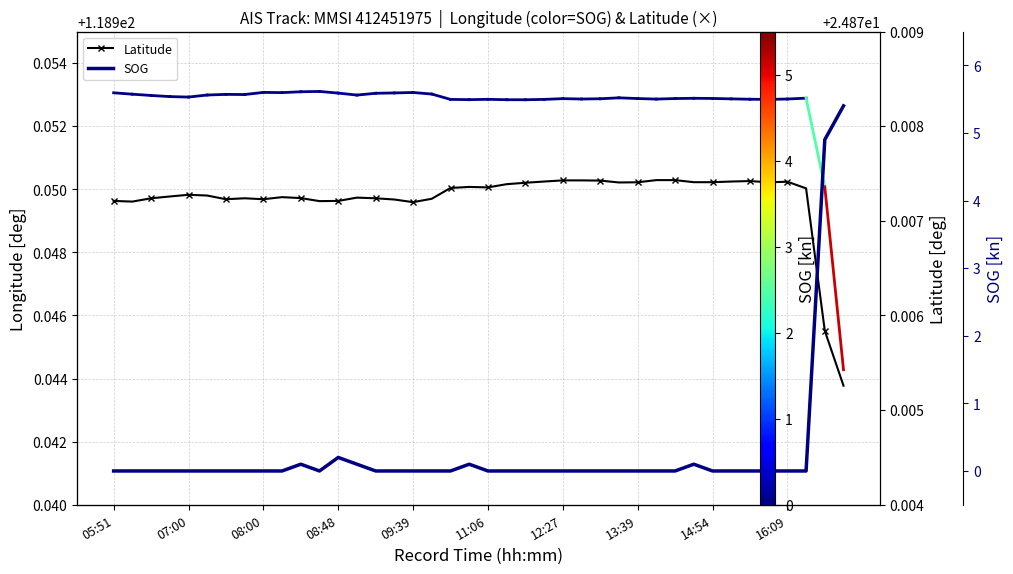

The value of Latitude at 33 is 24.9. True or false?

True